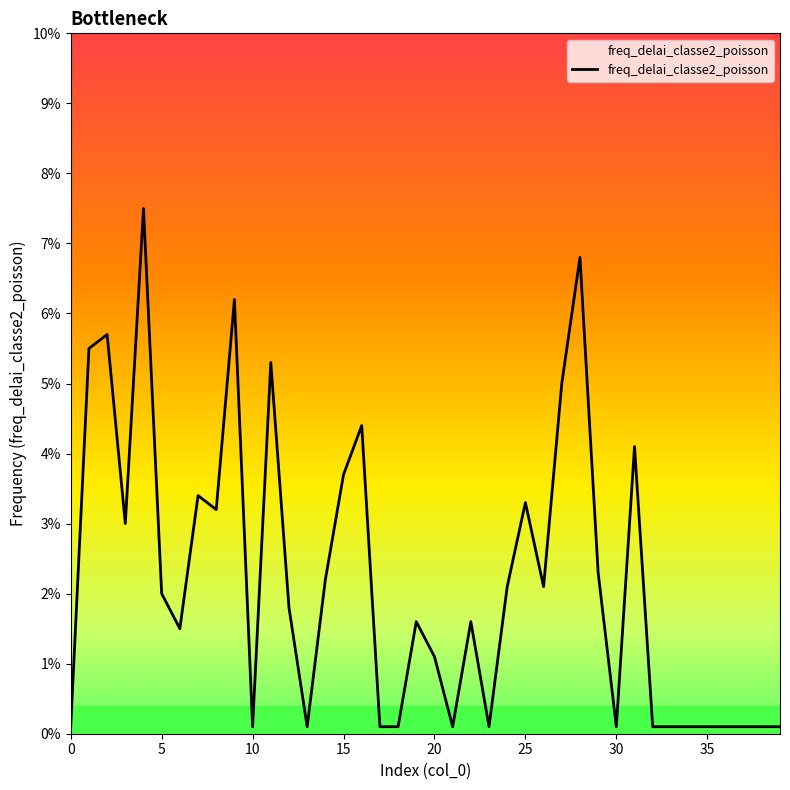

Is this an area chart (filled region under the line)?

No